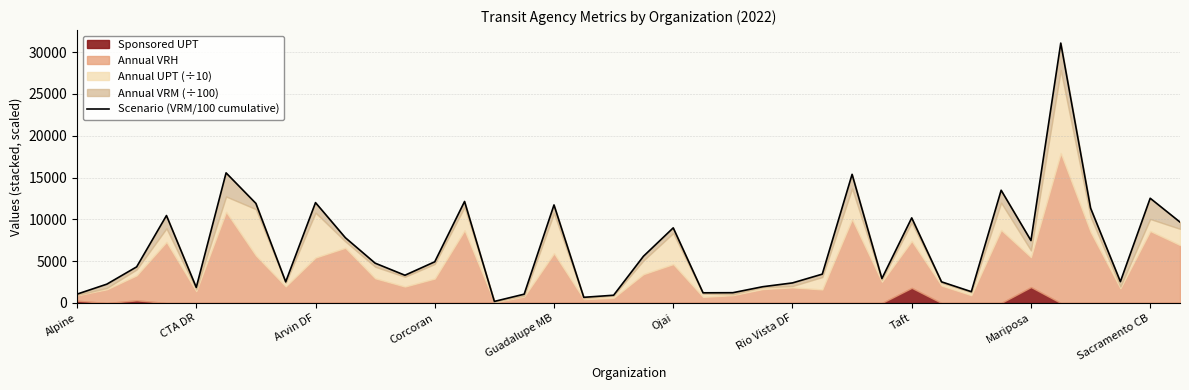

What is the greatest value displayed?

31080.8